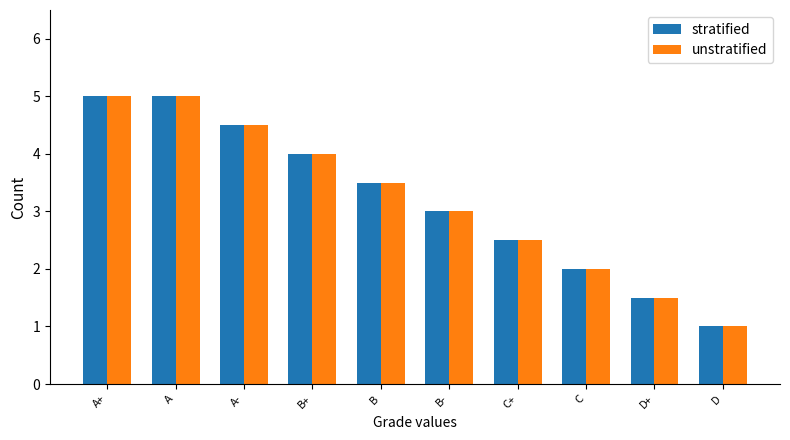

What are all the series names shown in the legend?

stratified, unstratified